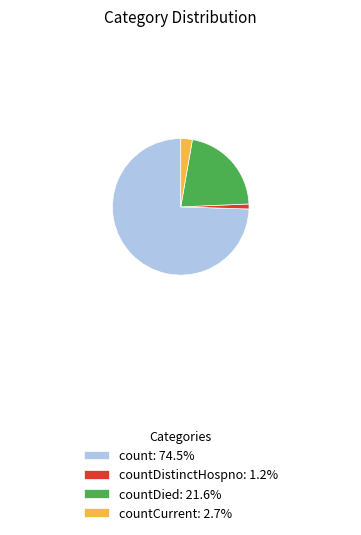

What is the ratio of the value at countDied: 21.6% to the value at countDistinctHospno: 1.2%?

18.3